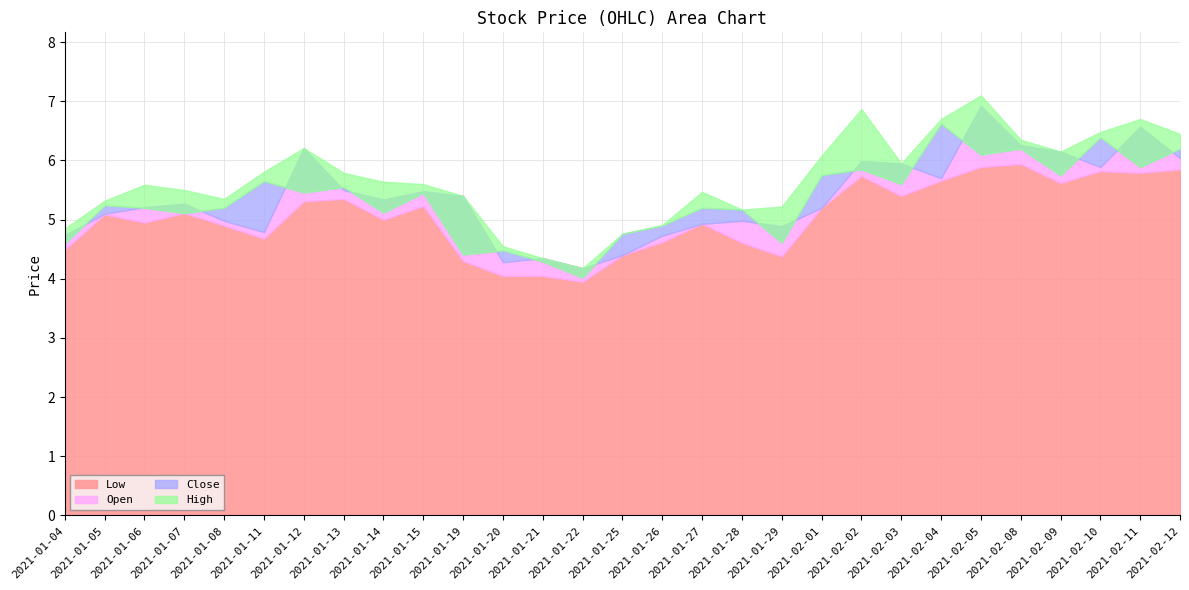

True or false: Close has a value of 5.1 at 2021-01-07.

True